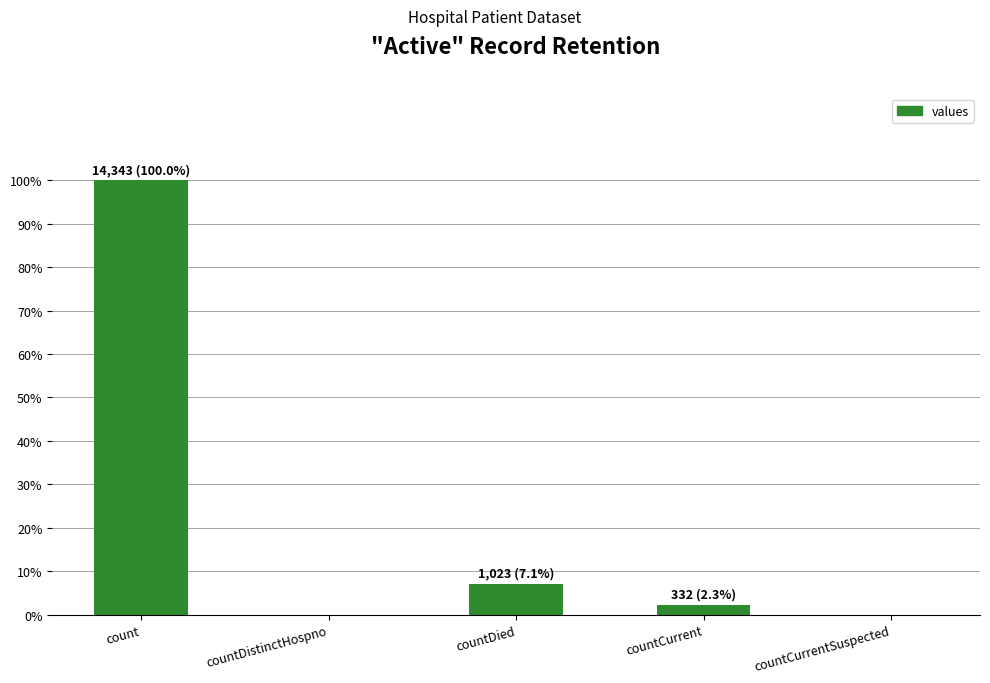

Reading right to left, list all the values displayed in this chart.

countCurrentSuspected=0	countCurrent=332	countDied=1023	countDistinctHospno=0	count=14343